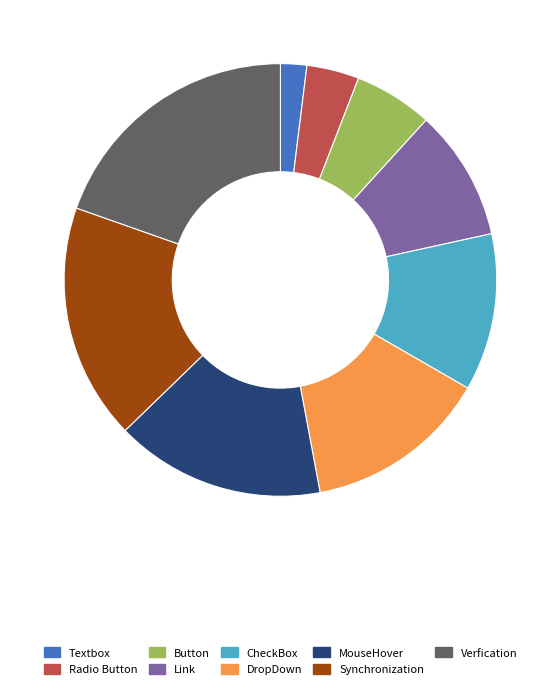

Does MouseHover account for over 50% of the chart?

No